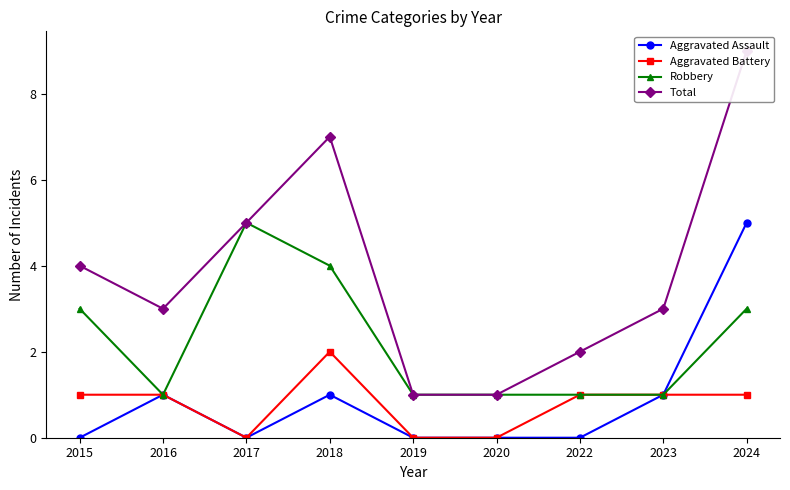

True or false: Aggravated Assault and Robbery cross at least once.

False